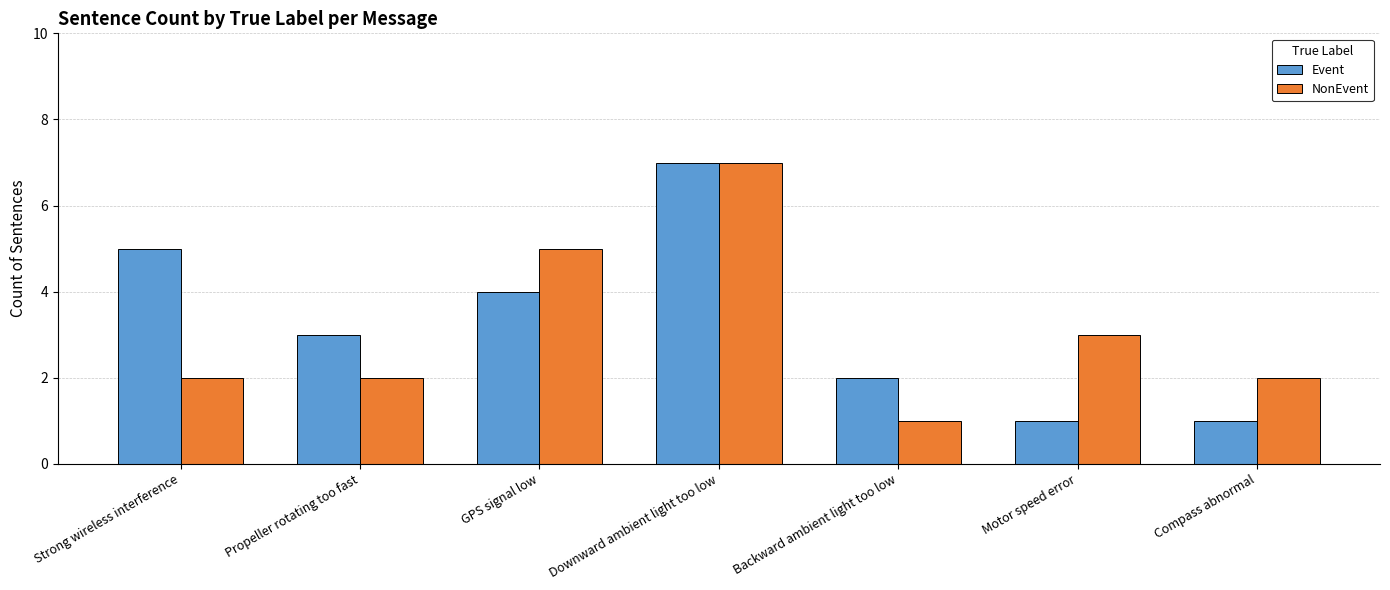

What is the minimum value for NonEvent?

1